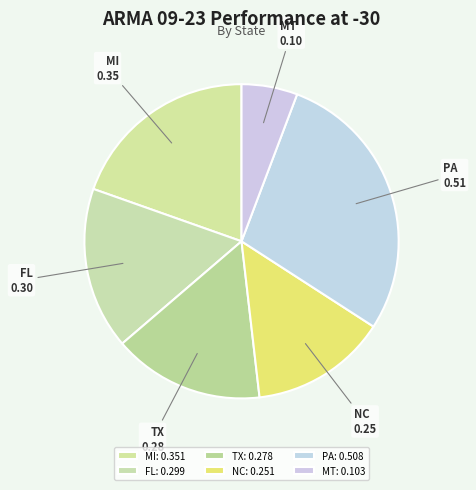

Which has a higher value, PA or MI?

PA